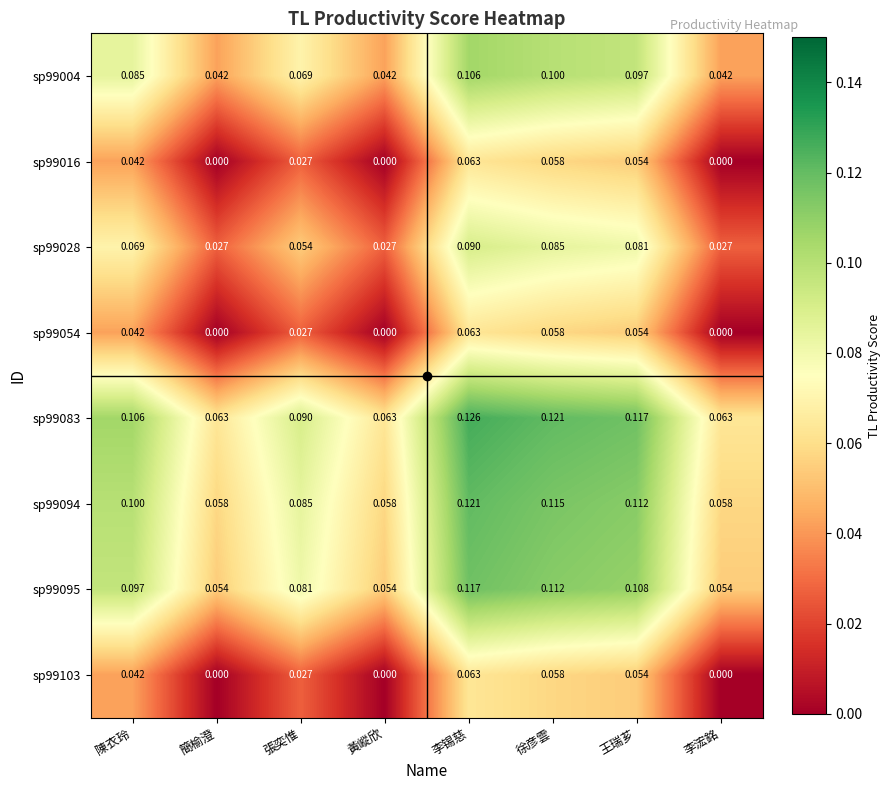

Is the value of sp99016 at 簡榆澄 greater than the value of sp99083 at 李浤銘?

No